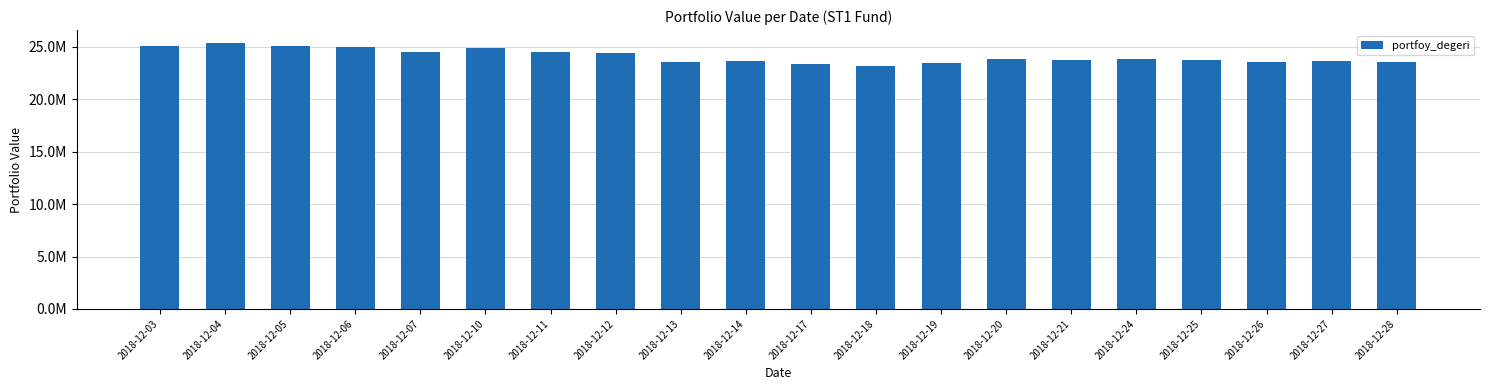

Which category has the highest value across all series?

2018-12-04